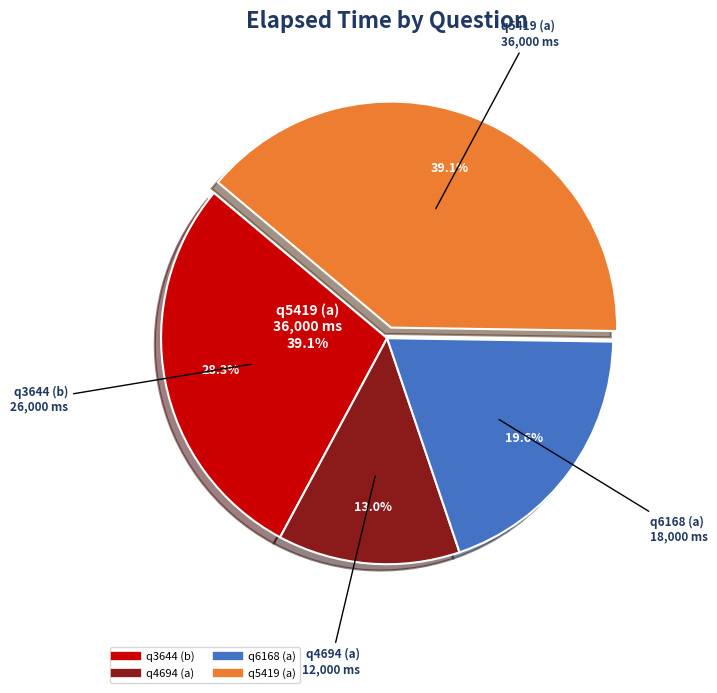

Do q5419 (a) and q6168 (a) together represent more than half of the pie?

Yes